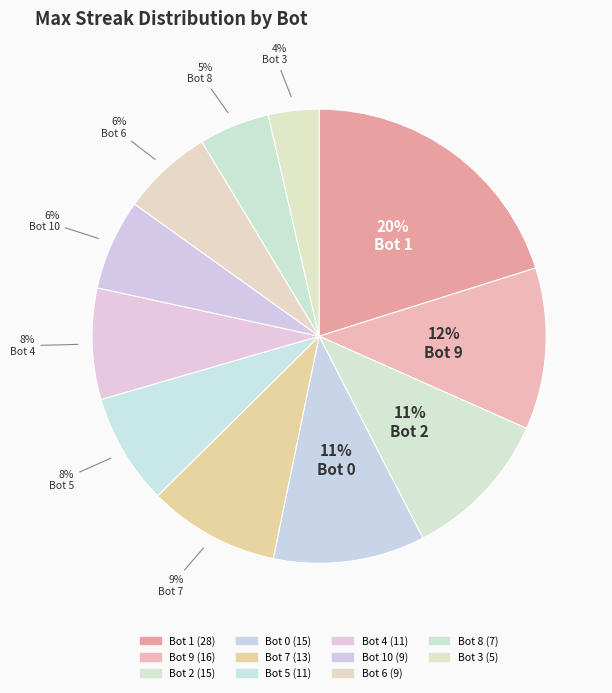

Which slice is the smallest?

Bot 3